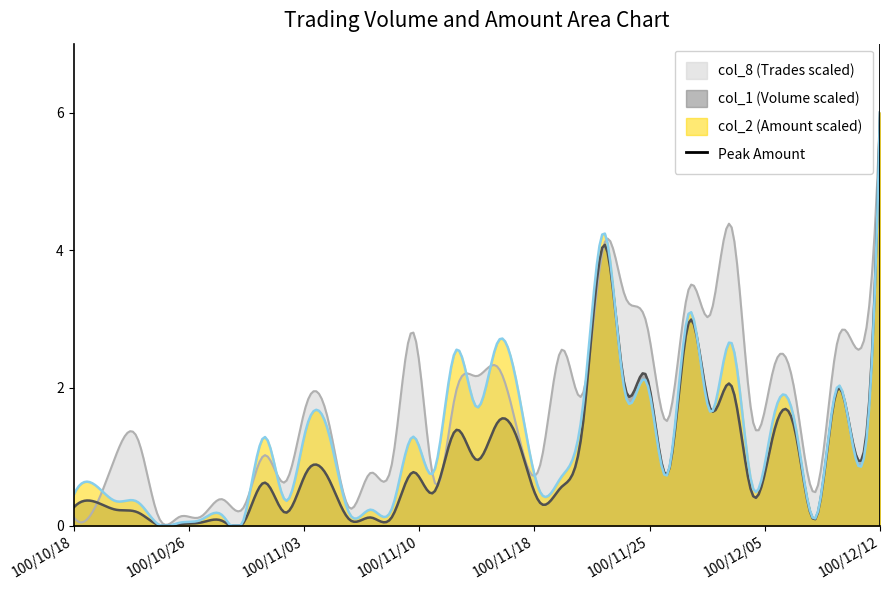

What is the maximum value for col_2 (Amount scaled)?

6.0